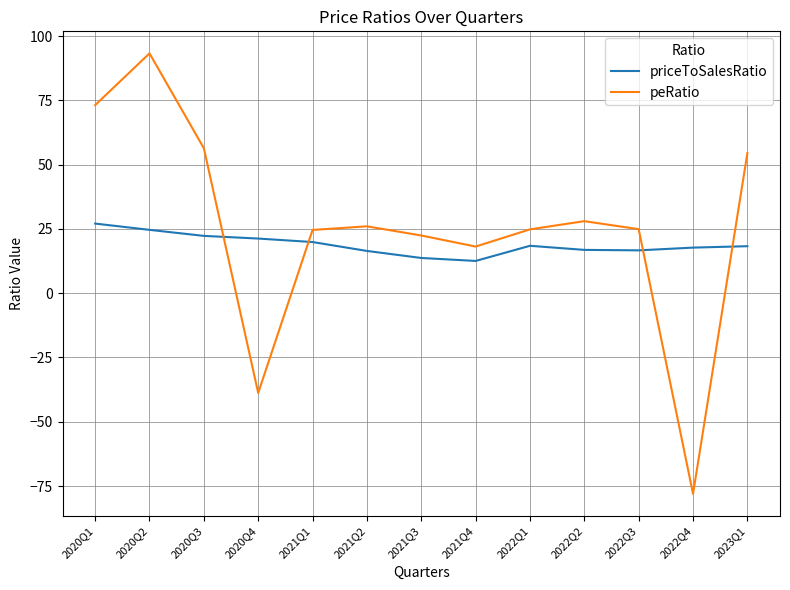

What is the spread (max minus min) of values at 2020Q4?

60.0